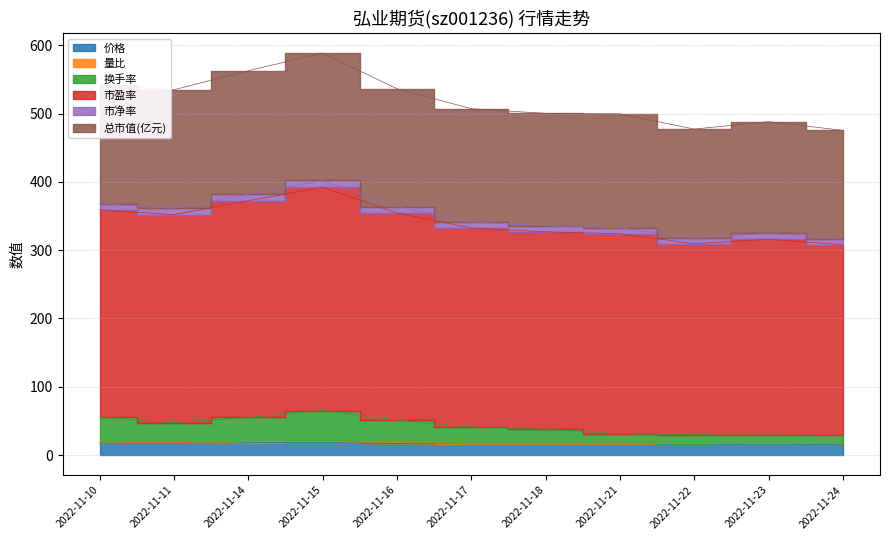

Which series has the largest total across all categories?

市盈率